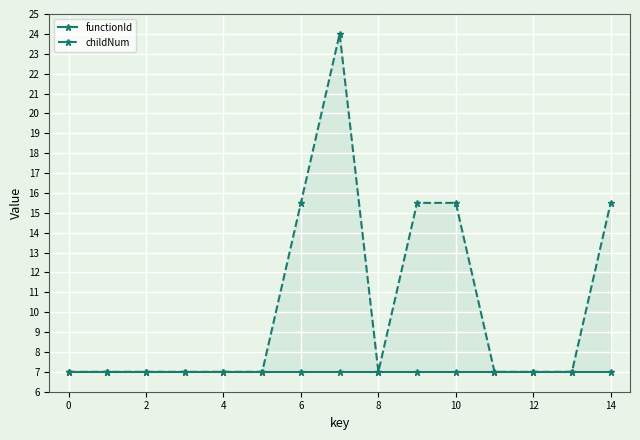

What is the sum of the functionId values at 9 and 8?

14.0